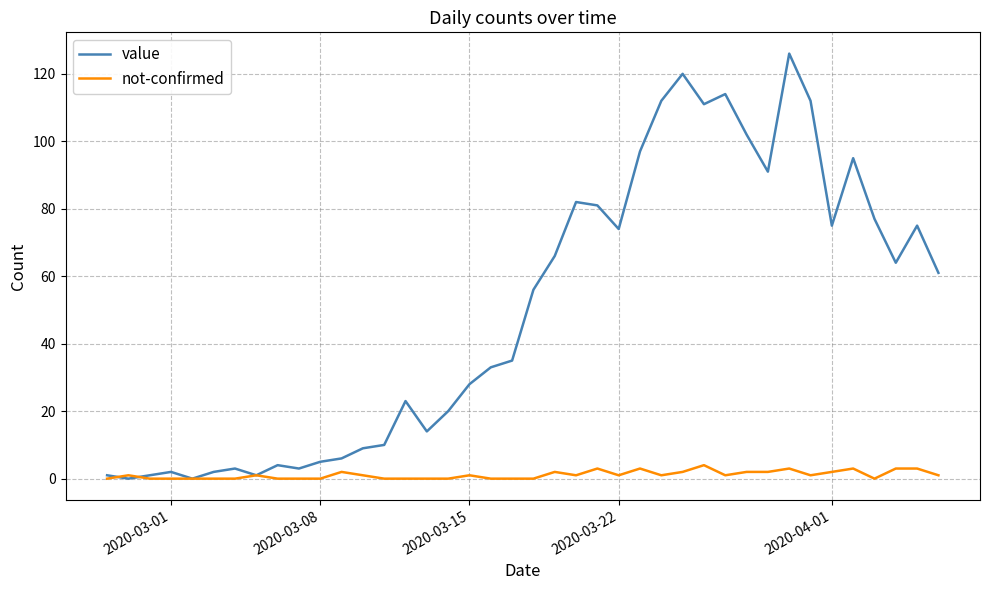

List the series in order of their overall mean, highest first.

value, not-confirmed